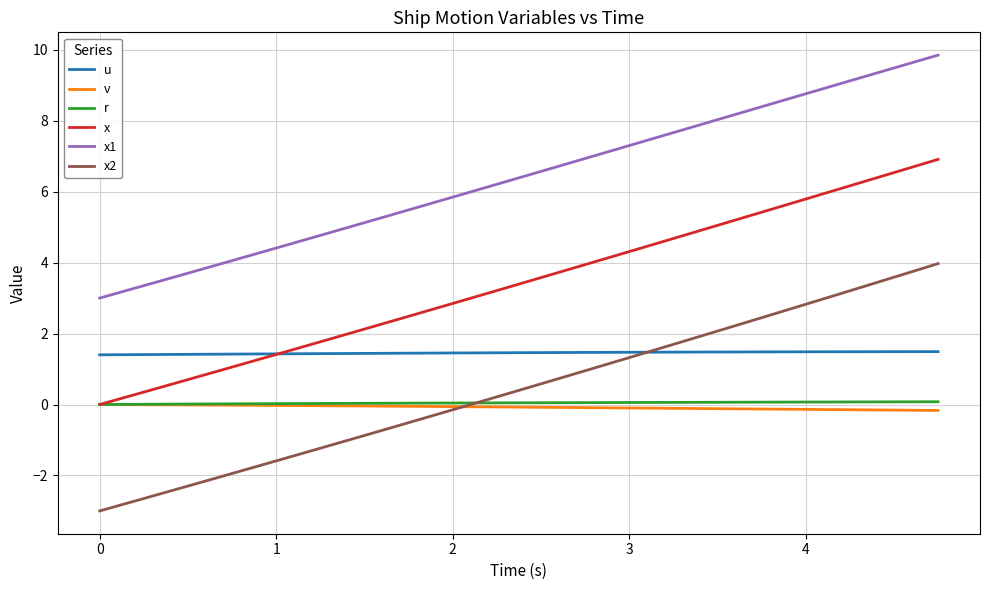

Which series has the largest total across all categories?

x1